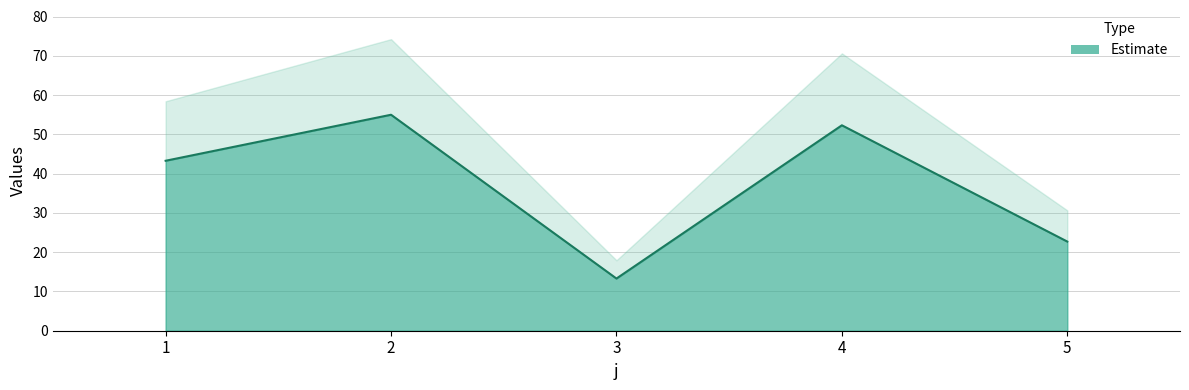

What is the ratio of the value at 2 to the value at 3?

4.1